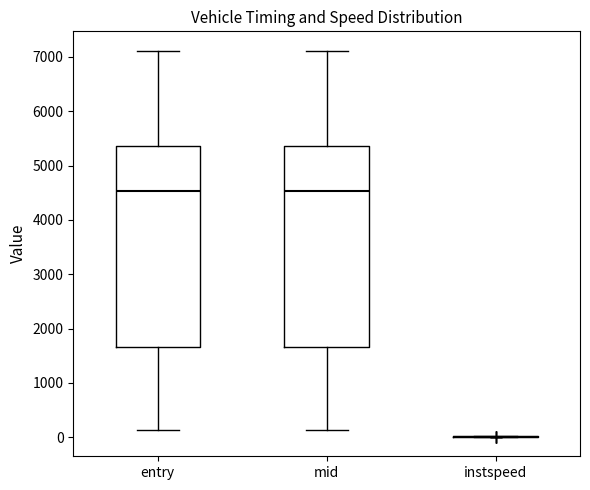

Reading left to right, read every box against the y-axis: the position of its median line, the range the box covers, and the ends of its whiskers. The values are not printed on the chart, so give them approximately, as read against the axis.

entry: median 4500, box 1700 to 5400, whiskers 100 to 7100
mid: median 4500, box 1700 to 5400, whiskers 100 to 7100
instspeed: box collapsed to a line at 0, whiskers 0 to 0